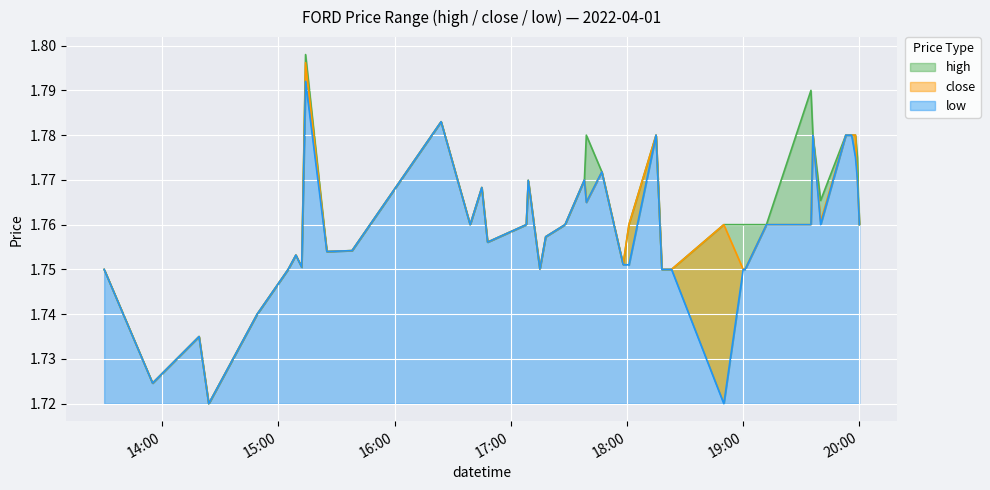

True or false: low and close cross at least once.

False